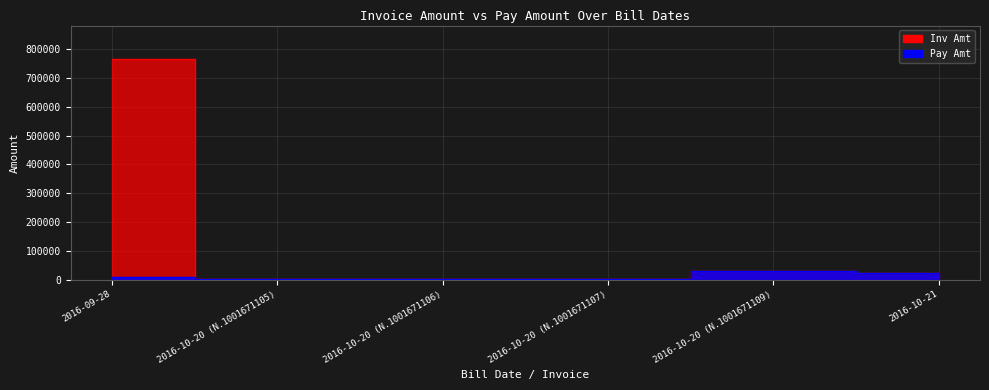

True or false: Pay Amt and Inv Amt cross at least once.

False